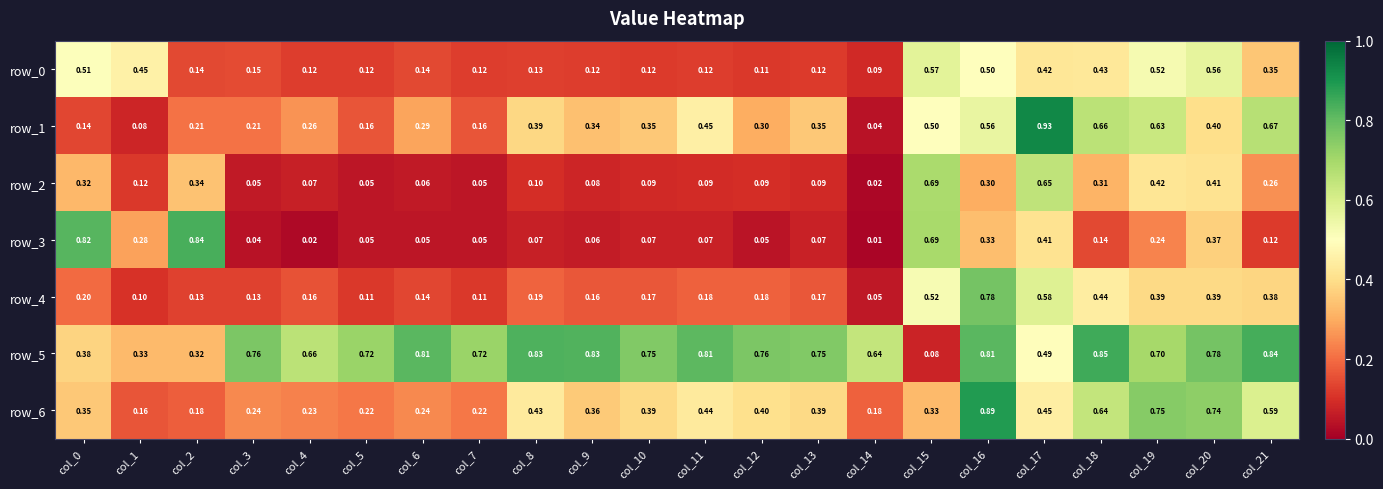

The row_6 series shows 0.4 at col_13. True or false?

True